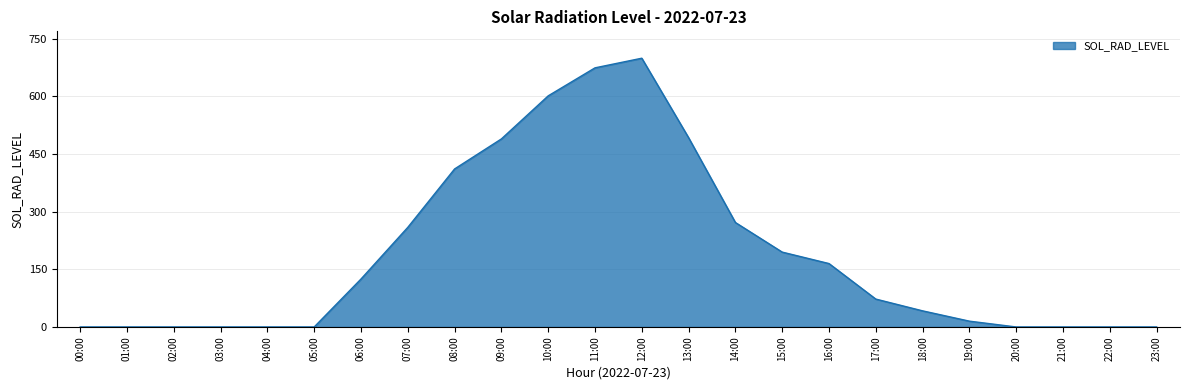

Is it true that the value at 22:00 is 0.0?

True